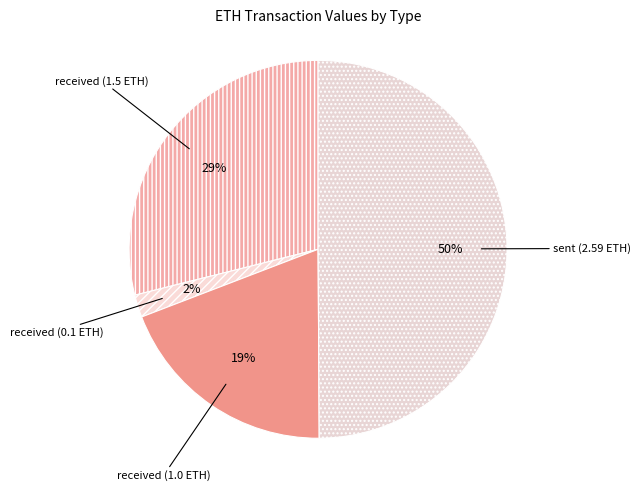

How many slices are in this pie chart?

4